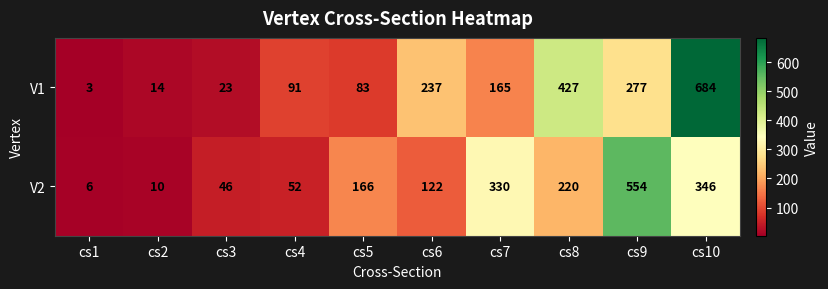

Reading right to left, extract all data points from this chart.

V1: cs10=684	cs9=277	cs8=427	cs7=165	cs6=237	cs5=83	cs4=91	cs3=23	cs2=14	cs1=3
V2: cs10=346	cs9=554	cs8=220	cs7=330	cs6=122	cs5=166	cs4=52	cs3=46	cs2=10	cs1=6